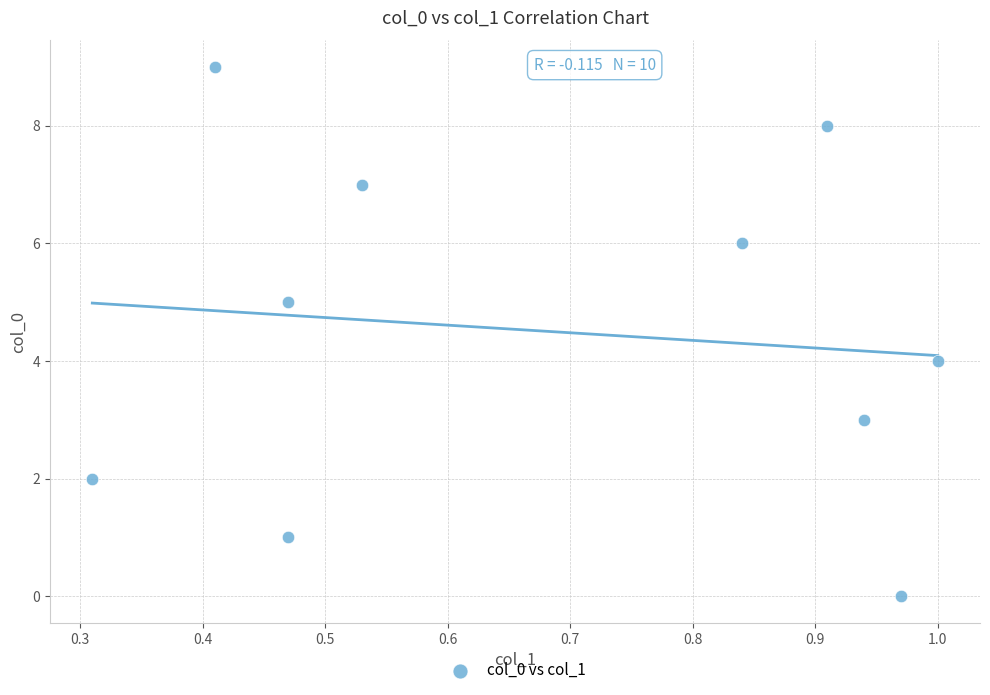

What is the range of Y values (max minus min)?

9